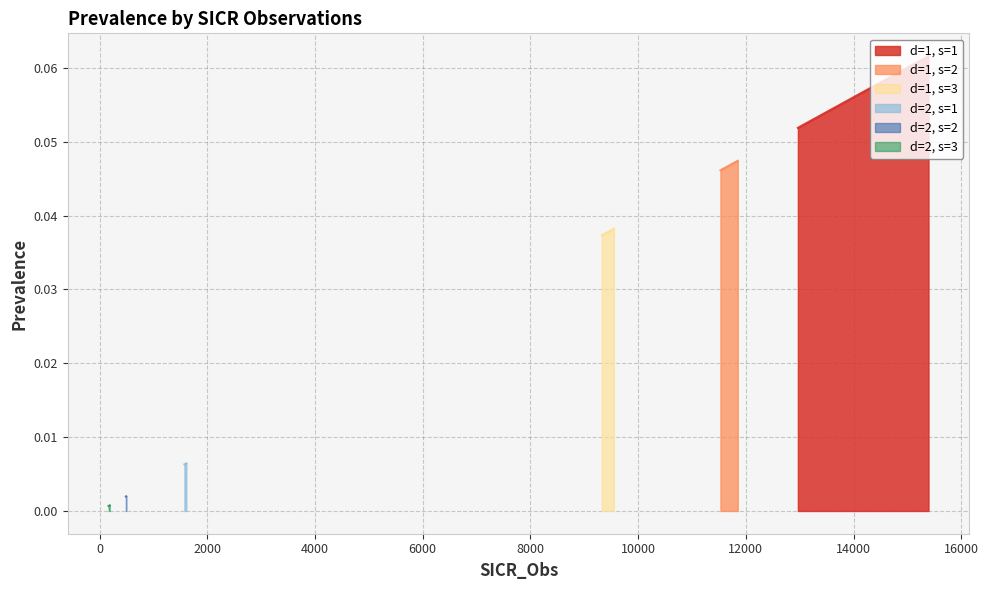

True or false: d=2, s=1 has more than 2 interior local peaks.

False